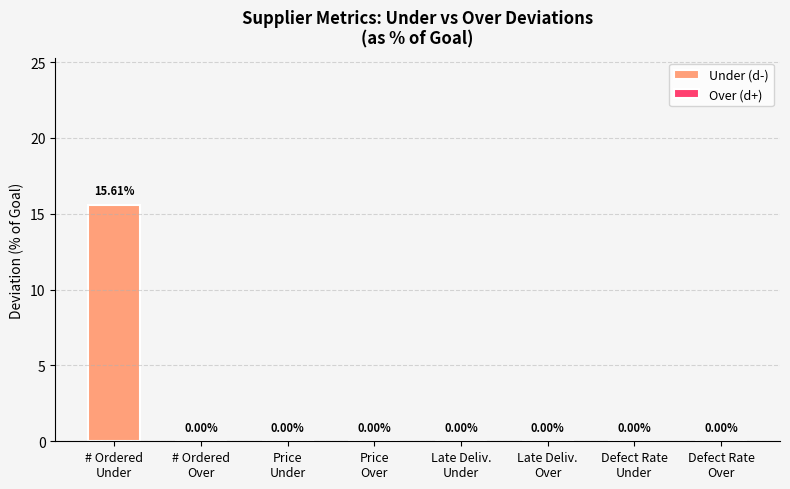

Does the chart contain stacked bars?

No